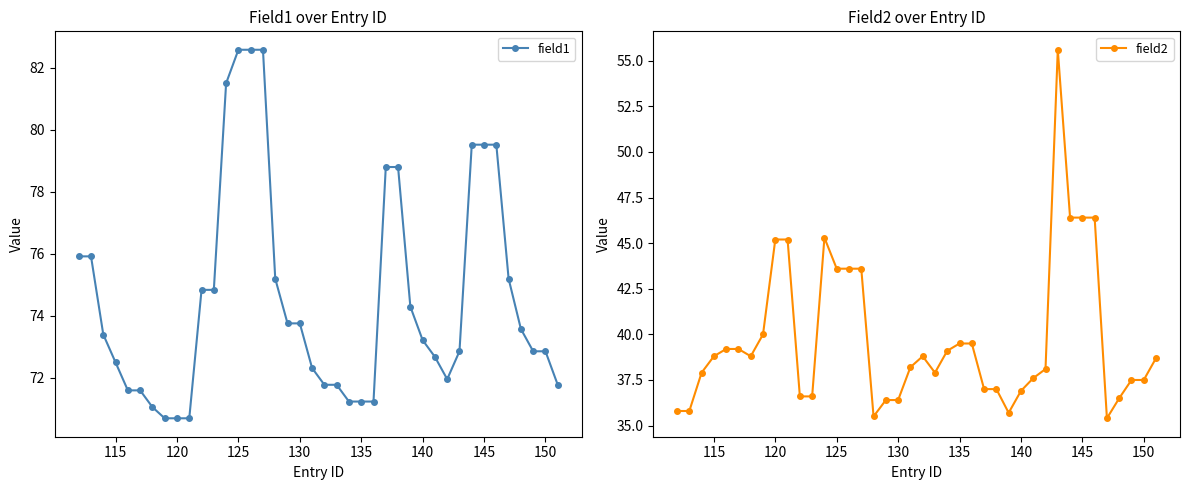

Read the field1 value at 150.

72.9